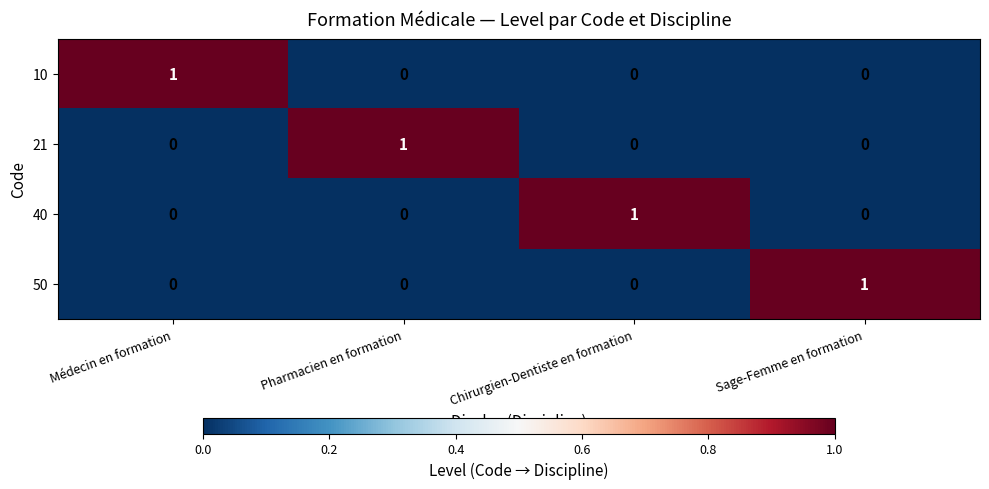

The 40 series shows 1 at Sage-Femme en formation. True or false?

False